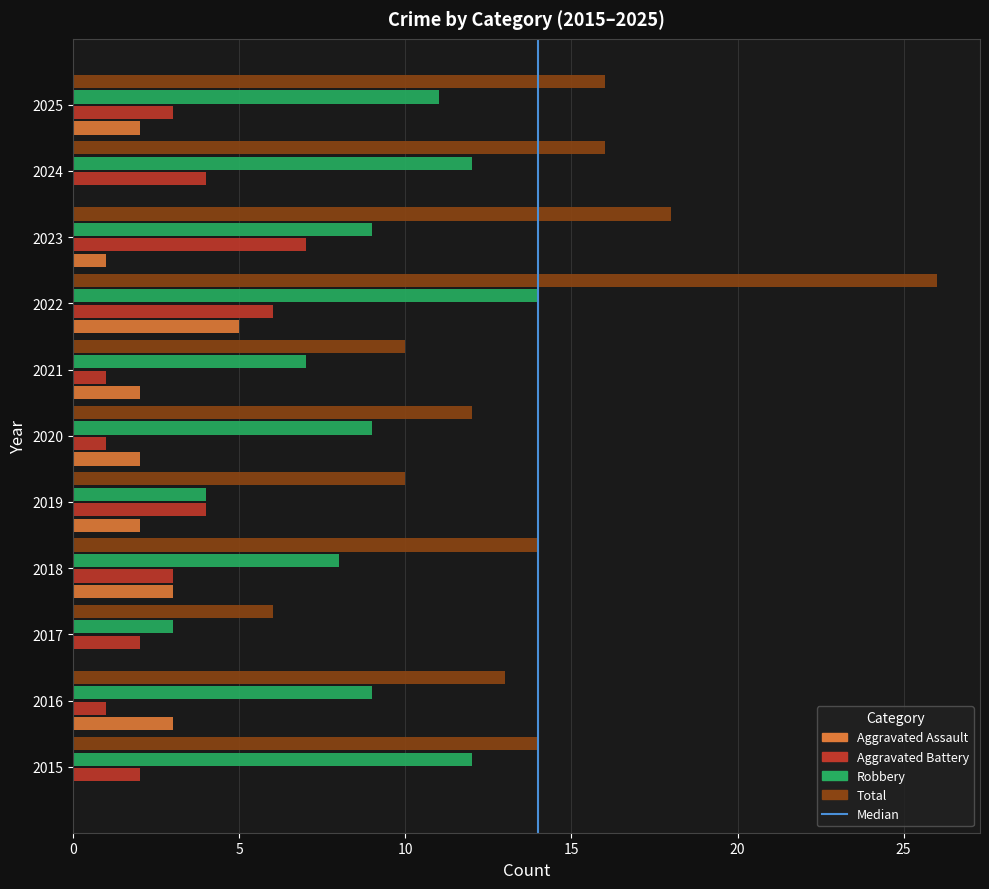

What is the change in value from 0 to 5?

+1